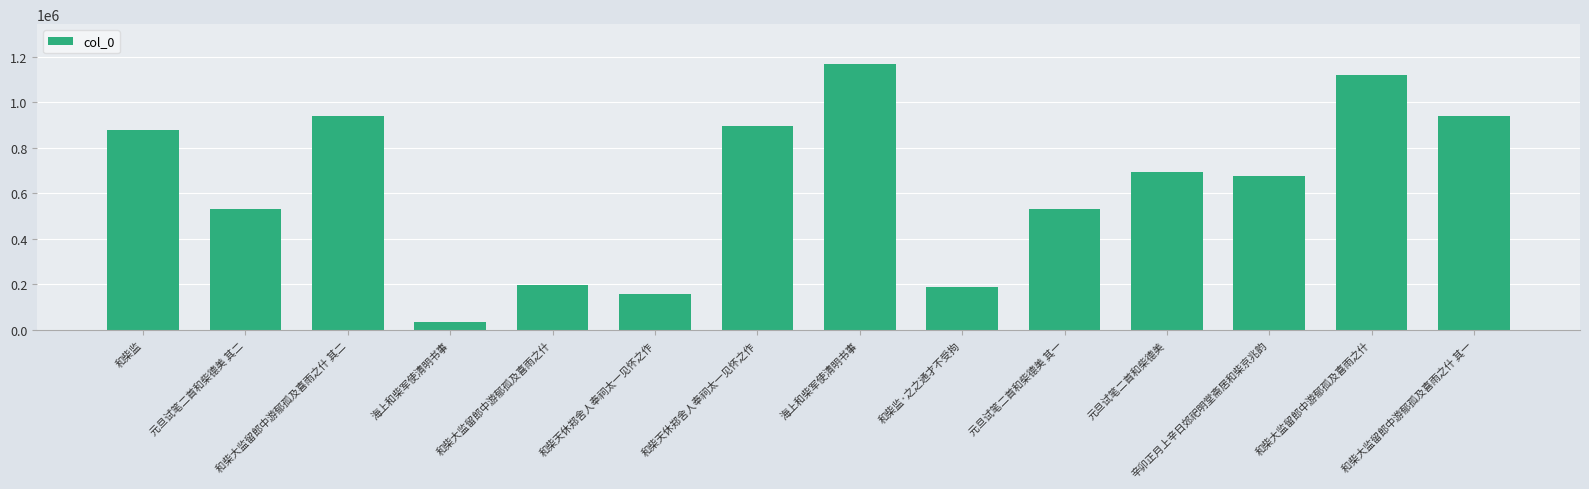

Reading left to right, transcribe all the data shown in this chart.

和柴监=880018	元旦试笔二首和柴德美 其二=529709	和柴大监留郎中游郁孤及喜雨之什 其二=938766	海上和柴军使清明书事=34879	和柴大监留郎中游郁孤及喜雨之什=196754	和柴天休郑舍人奉祠太一见怀之作=159365	和柴天休郑舍人奉祠太一见怀之作=894108	海上和柴军使清明书事=1167626	和柴监·之之通才不受拘=187652	元旦试笔二首和柴德美 其一=529708	元旦试笔二首和柴德美=693800	辛卯正月上辛日郊祀明堂斋居和柴京兆韵=674643	和柴大监留郎中游郁孤及喜雨之什=1118947	和柴大监留郎中游郁孤及喜雨之什 其一=938767